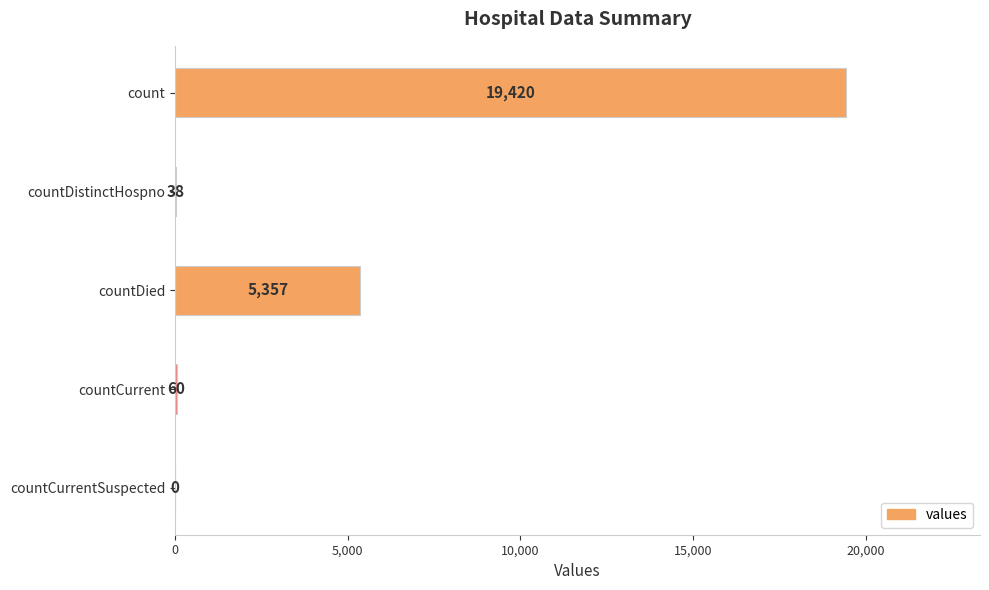

How many positive values are there?

4